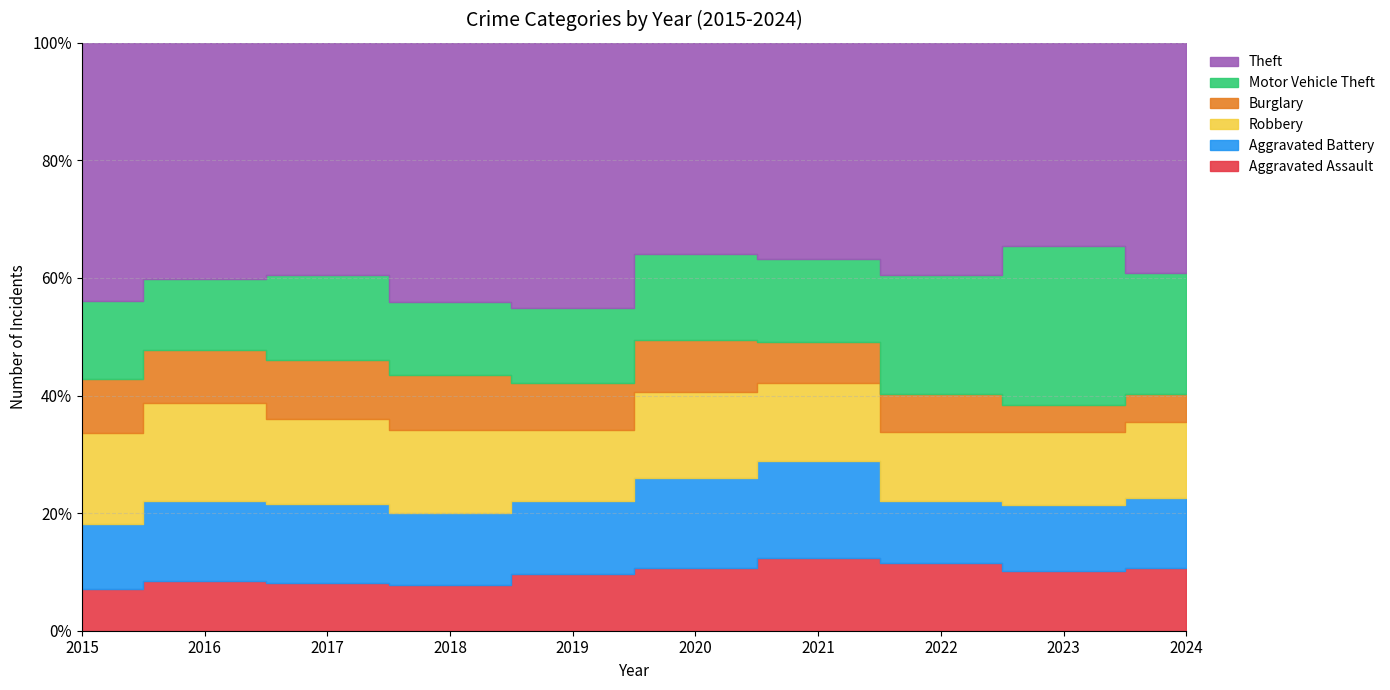

At how many categories does at least one series exceed 618?

10